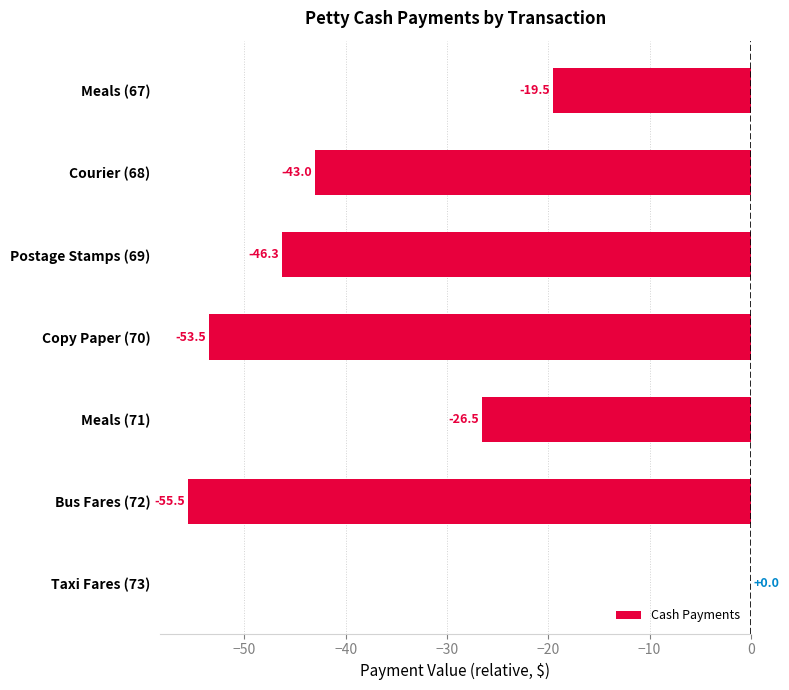

What is the sum of all values?

-244.3